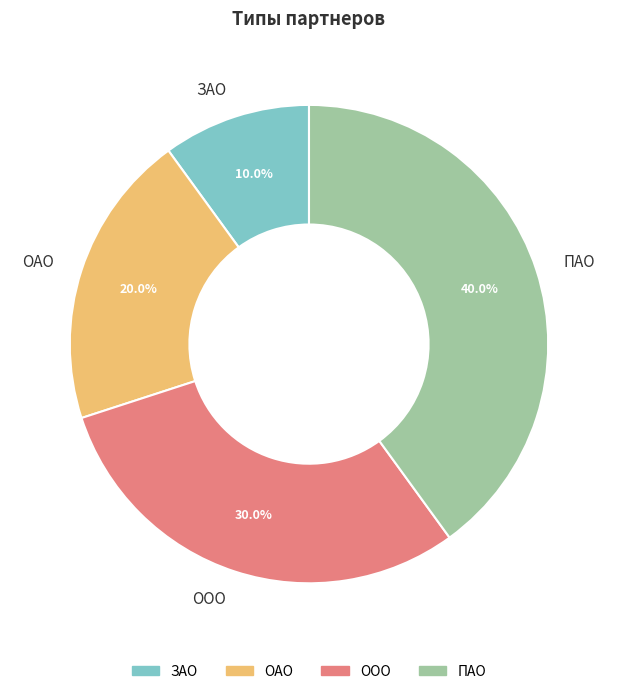

To the nearest percent, what is the combined percentage of ОАО and ЗАО?

30%